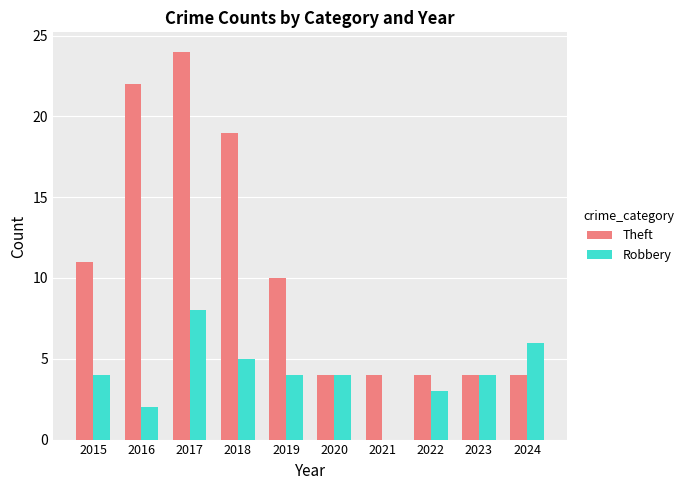

Are the bars grouped side by side (vs. stacked)?

Yes